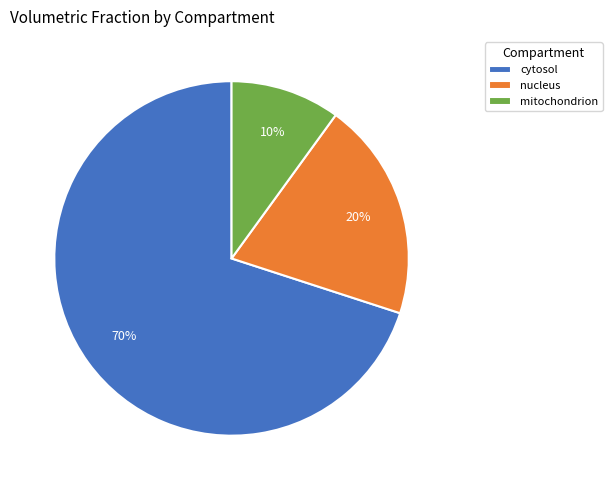

Combined, do cytosol and mitochondrion account for over 50%?

Yes